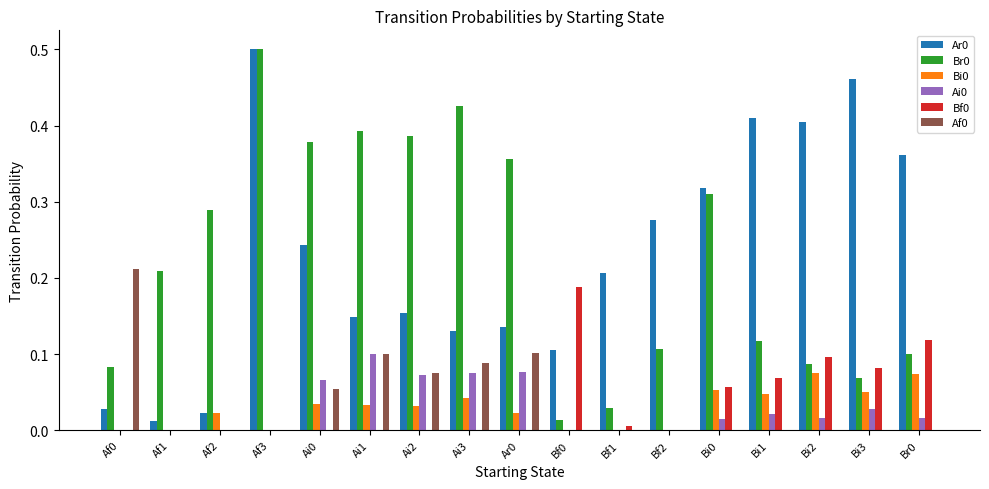

Are the bars horizontal?

No